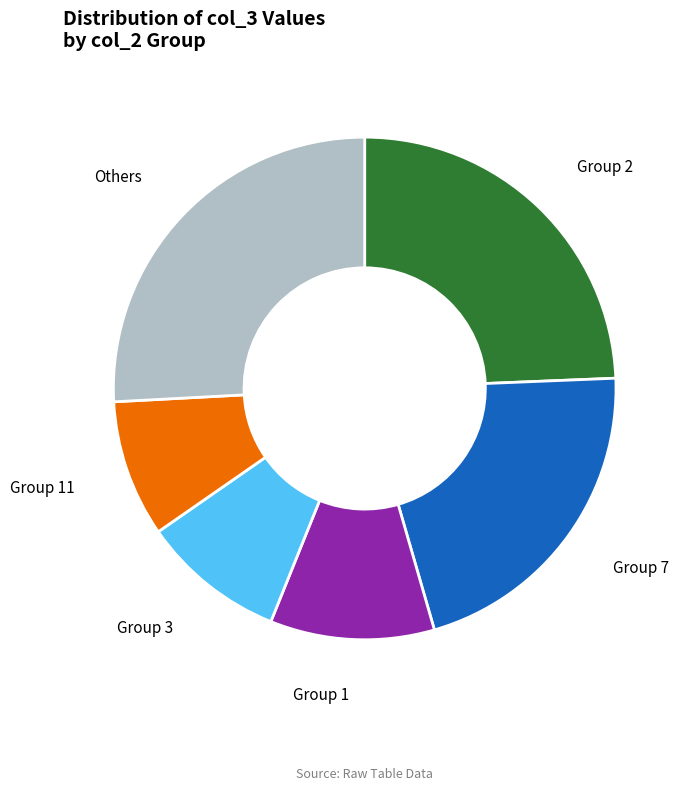

Does any single category account for the majority?

No